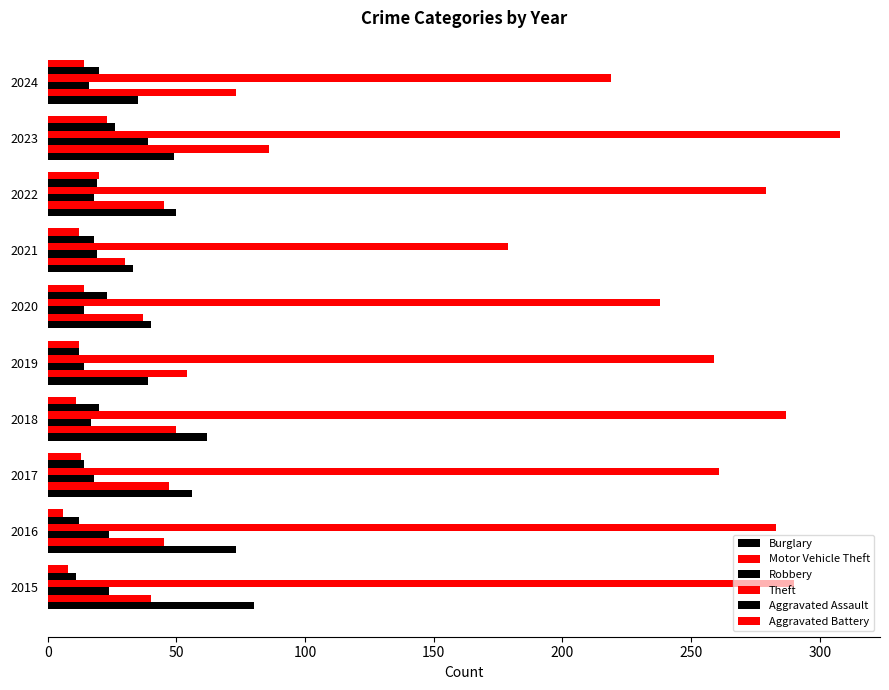

Reading right to left, what are all the values shown in this chart?

Burglary: 35	49	50	33	40	39	62	56	73	80
Motor Vehicle Theft: 73	86	45	30	37	54	50	47	45	40
Robbery: 16	39	18	19	14	14	17	18	24	24
Theft: 219	308	279	179	238	259	287	261	283	290
Aggravated Assault: 20	26	19	18	23	12	20	14	12	11
Aggravated Battery: 14	23	20	12	14	12	11	13	6	8